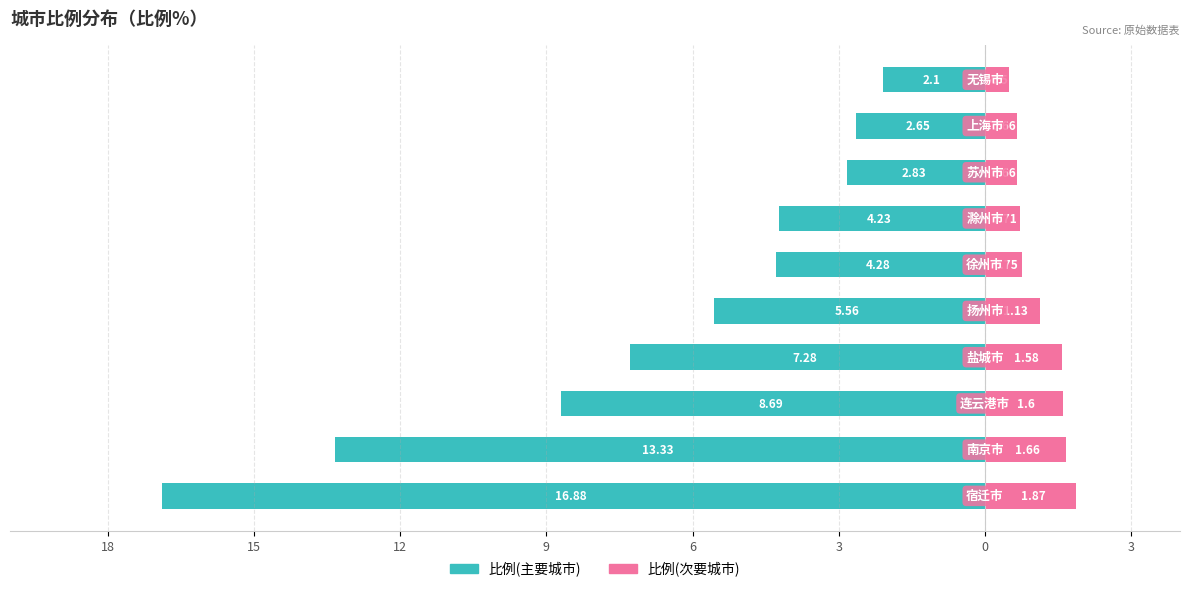

Which series has the largest range (max minus min)?

比例(主要城市)